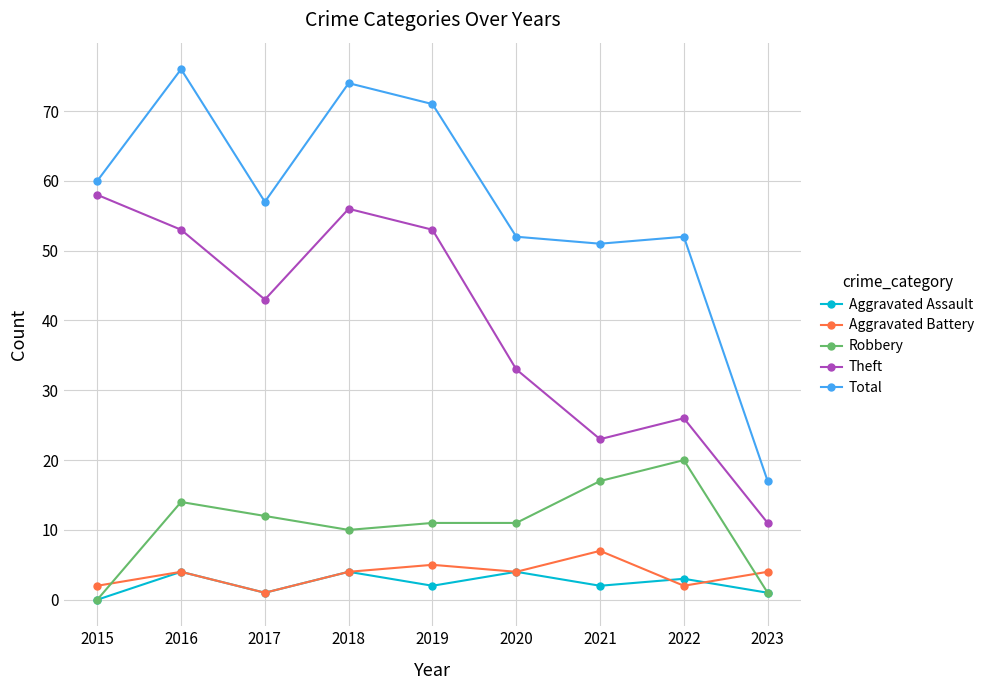

Which series has the widest spread of values?

Total